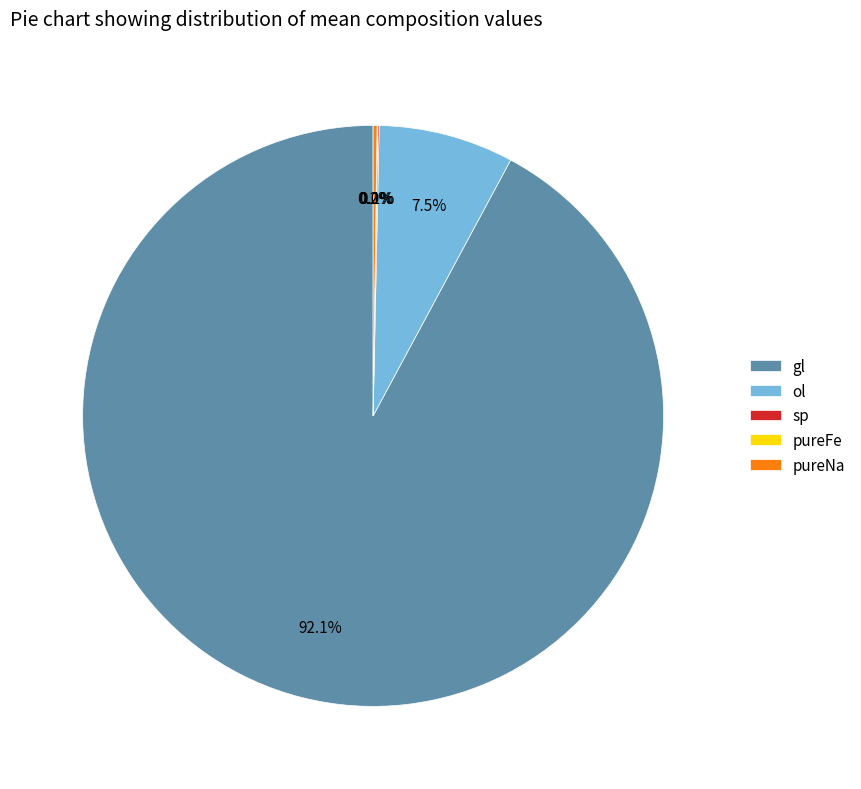

Which category has the biggest portion of the pie?

gl